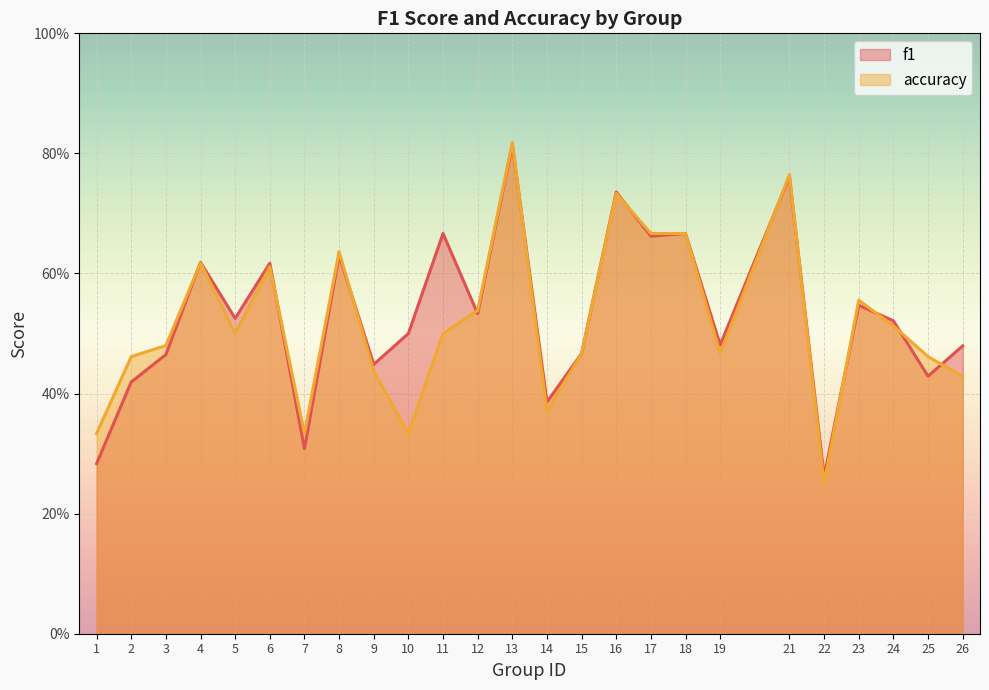

Between 9 and 17, which series saw the biggest shift?

accuracy